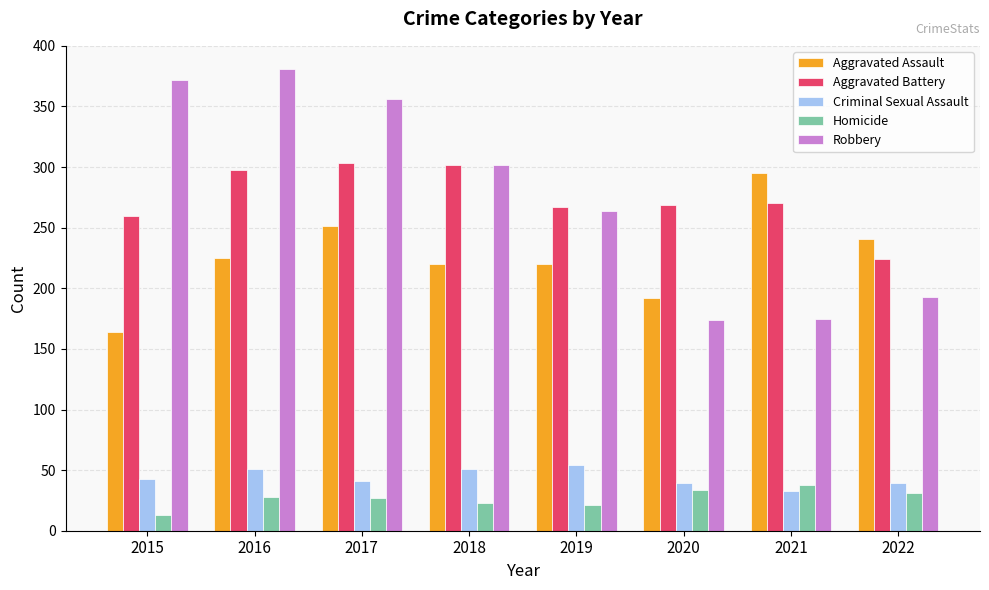

Read the Aggravated Assault value at 2019.

220